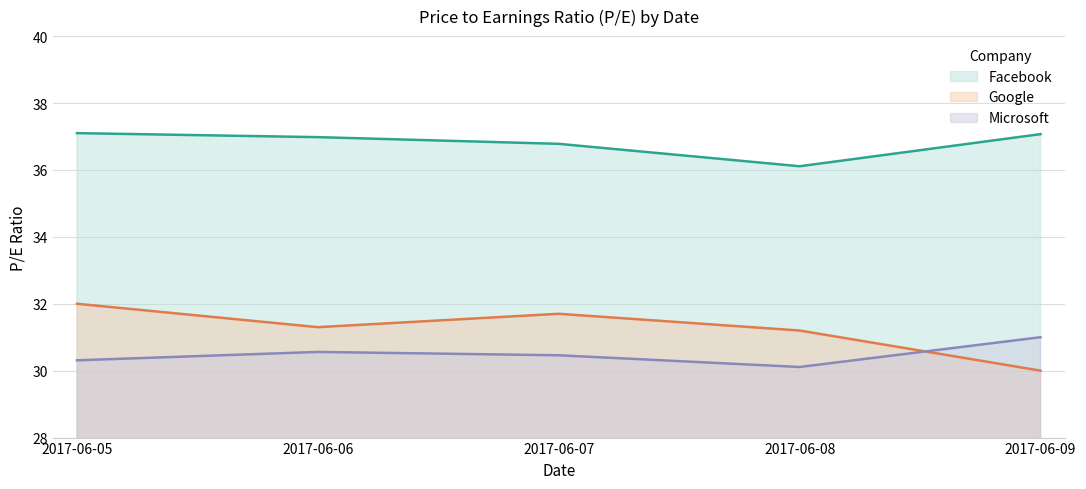

What is the minimum value shown in the chart?

30.0